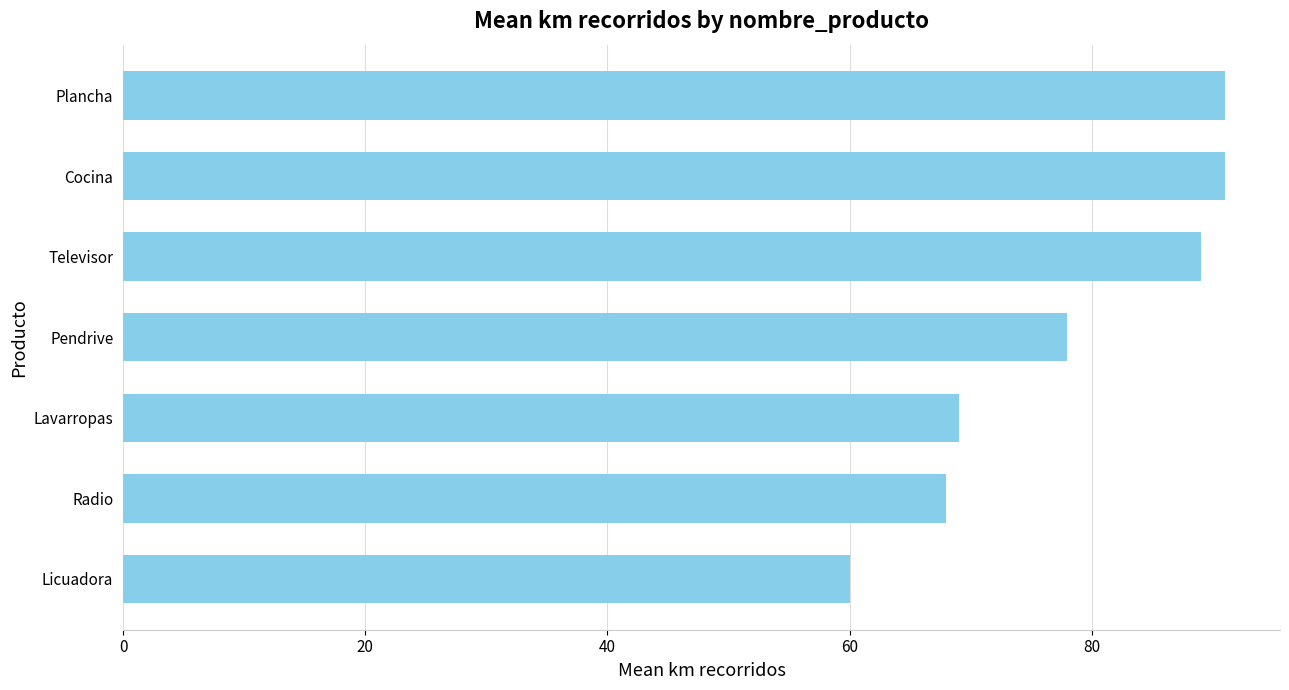

What is the ratio of the value at Plancha to the value at Televisor?

1.0